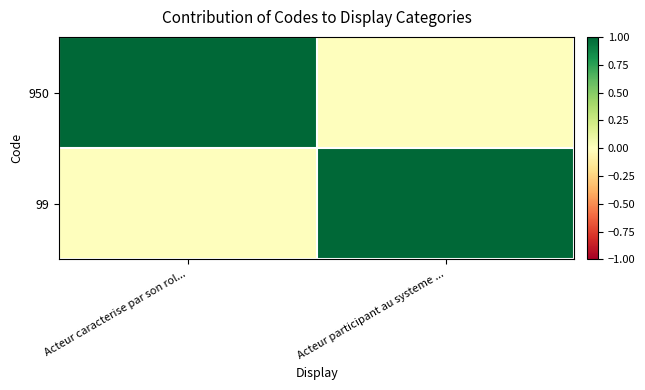

Which category has the highest value across all series?

Acteur caracterise par son rol...